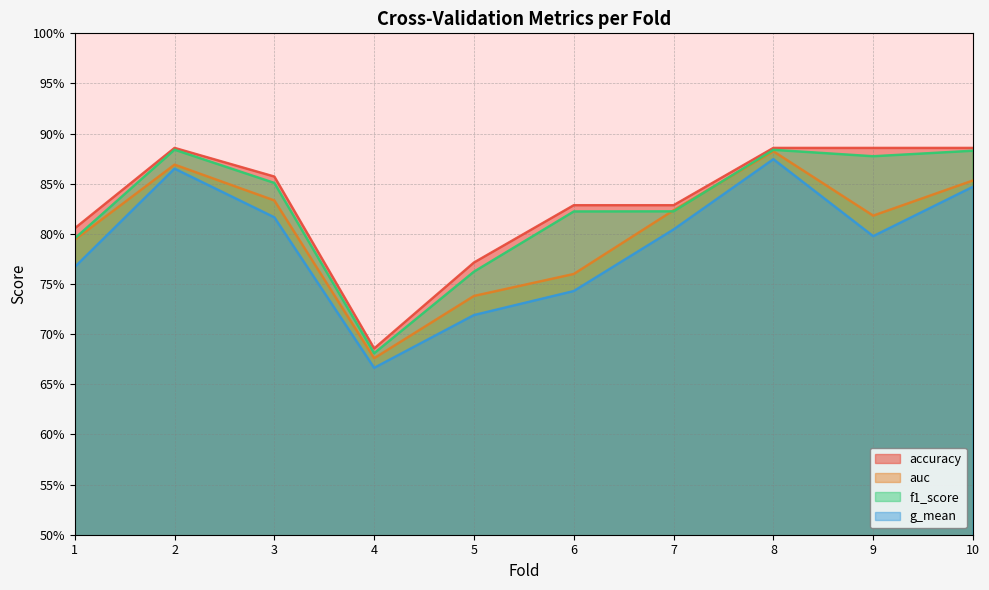

True or false: g_mean has more than 1 points higher than both neighbors.

True